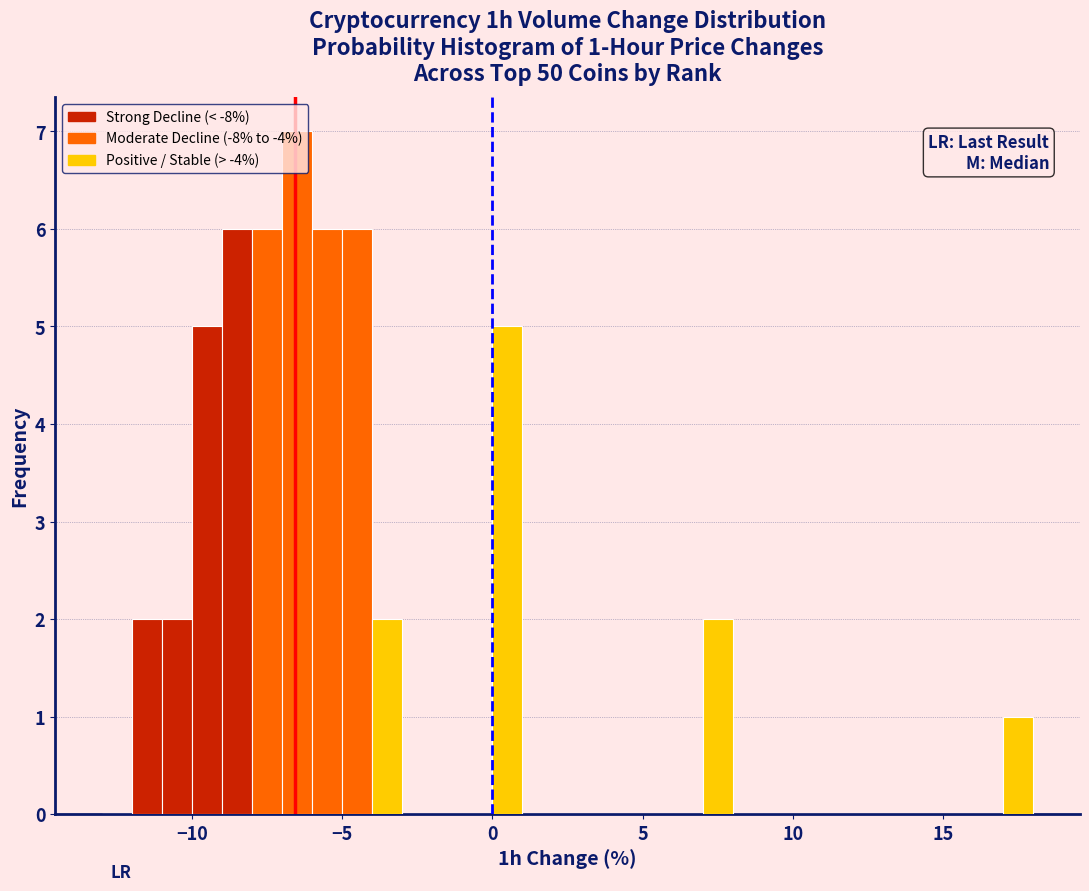

Around what value on the x-axis is the tallest bar? Give the approximate position of its centre, as read against the axis.

-6.5